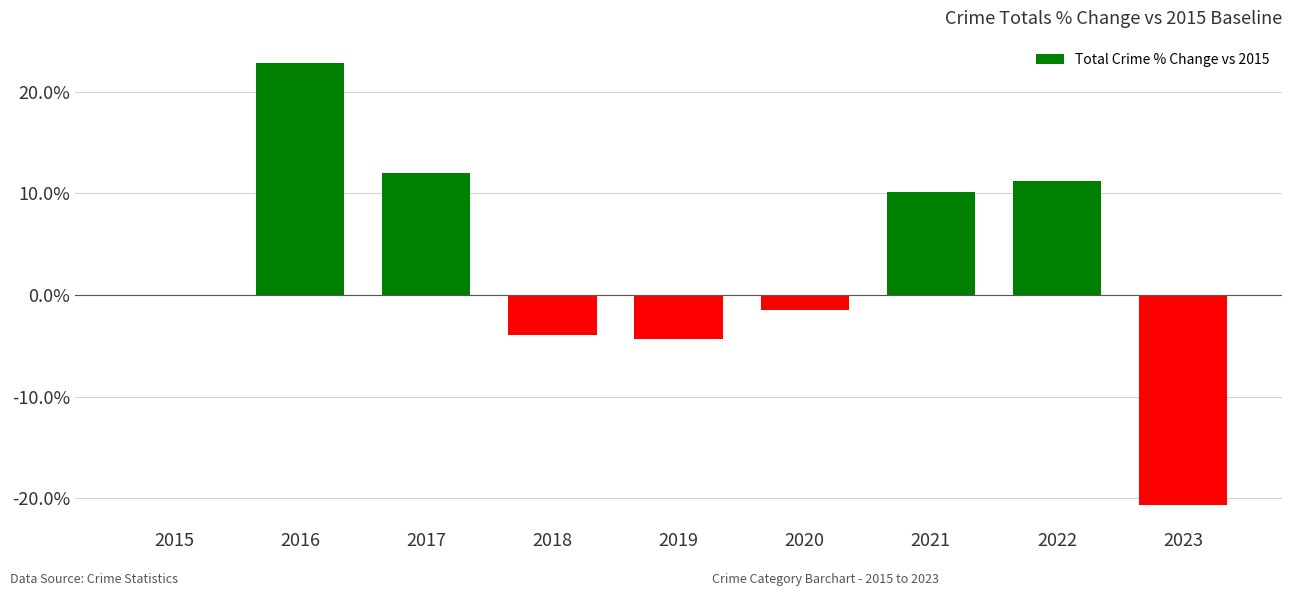

Reading left to right, list all the values displayed in this chart.

0.0	22.8	12.0	-4.0	-4.3	-1.4	10.1	11.2	-20.7